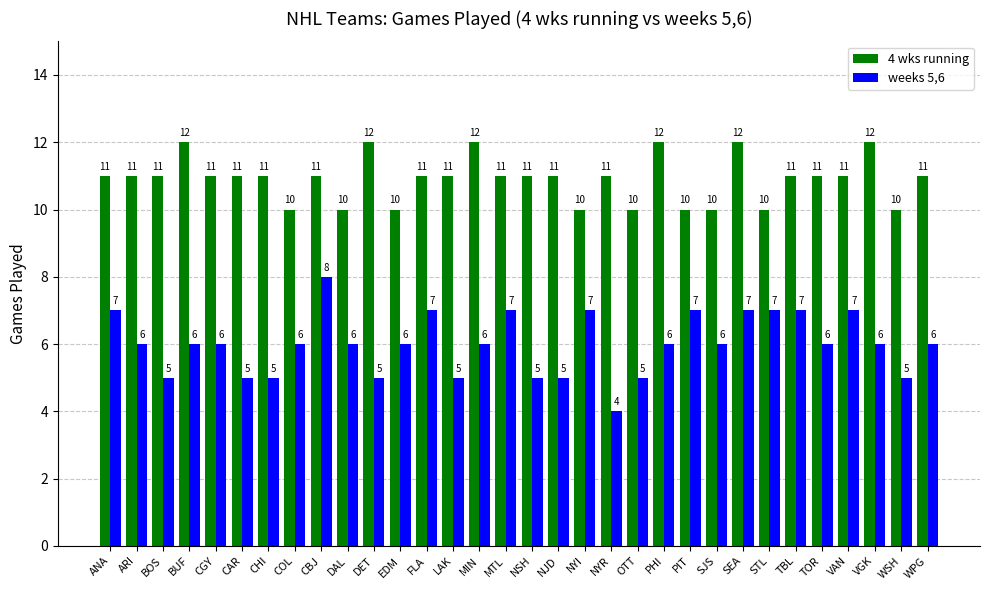

What is the sum of the 4 wks running values at WPG and NYR?

22